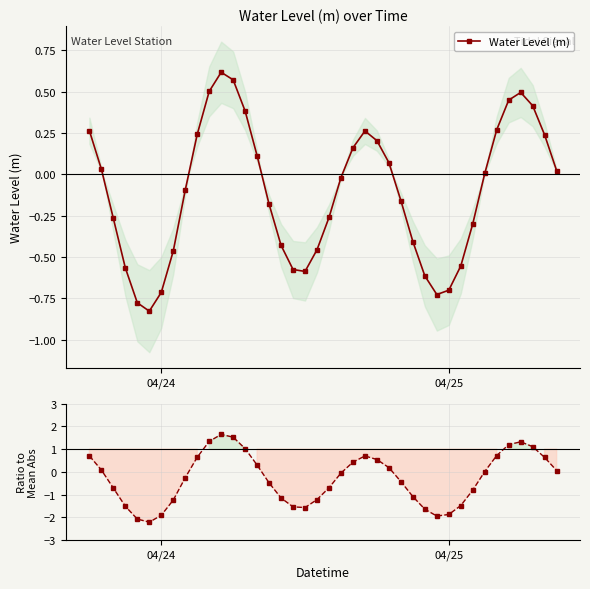

Reading left to right, extract all data points from this chart.

Water Level (m): 0.3	0.0	-0.3	-0.6	-0.8	-0.8	-0.7	-0.5	-0.1	0.2	0.5	0.6	0.6	0.4	0.1	-0.2	-0.4	-0.6	-0.6	-0.5	-0.3	-0.0	0.2	0.3	0.2	0.1	-0.2	-0.4	-0.6	-0.7	-0.7	-0.6	-0.3	0.0	0.3	0.4	0.5	0.4	0.2	0.0
Ratio to Mean Abs: 0.7	0.1	-0.7	-1.5	-2.1	-2.2	-1.9	-1.2	-0.3	0.6	1.3	1.6	1.5	1.0	0.3	-0.5	-1.1	-1.5	-1.6	-1.2	-0.7	-0.1	0.4	0.7	0.5	0.2	-0.4	-1.1	-1.6	-1.9	-1.9	-1.5	-0.8	0.0	0.7	1.2	1.3	1.1	0.6	0.1